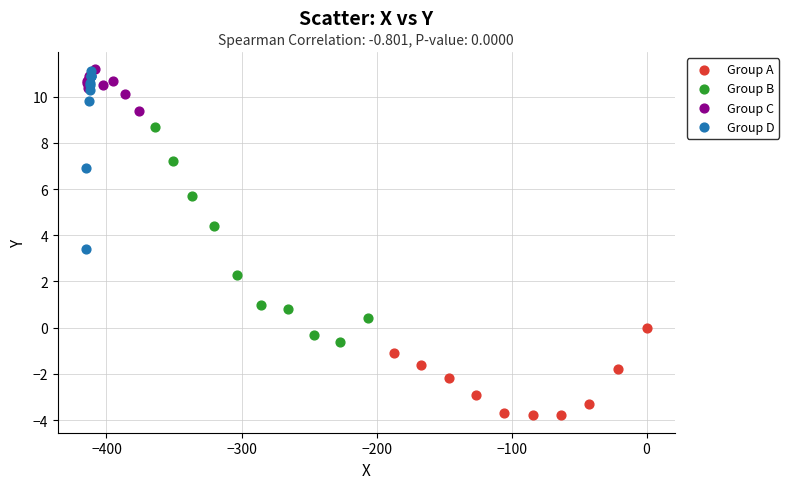

Which series reaches the minimum Y coordinate?

Group A